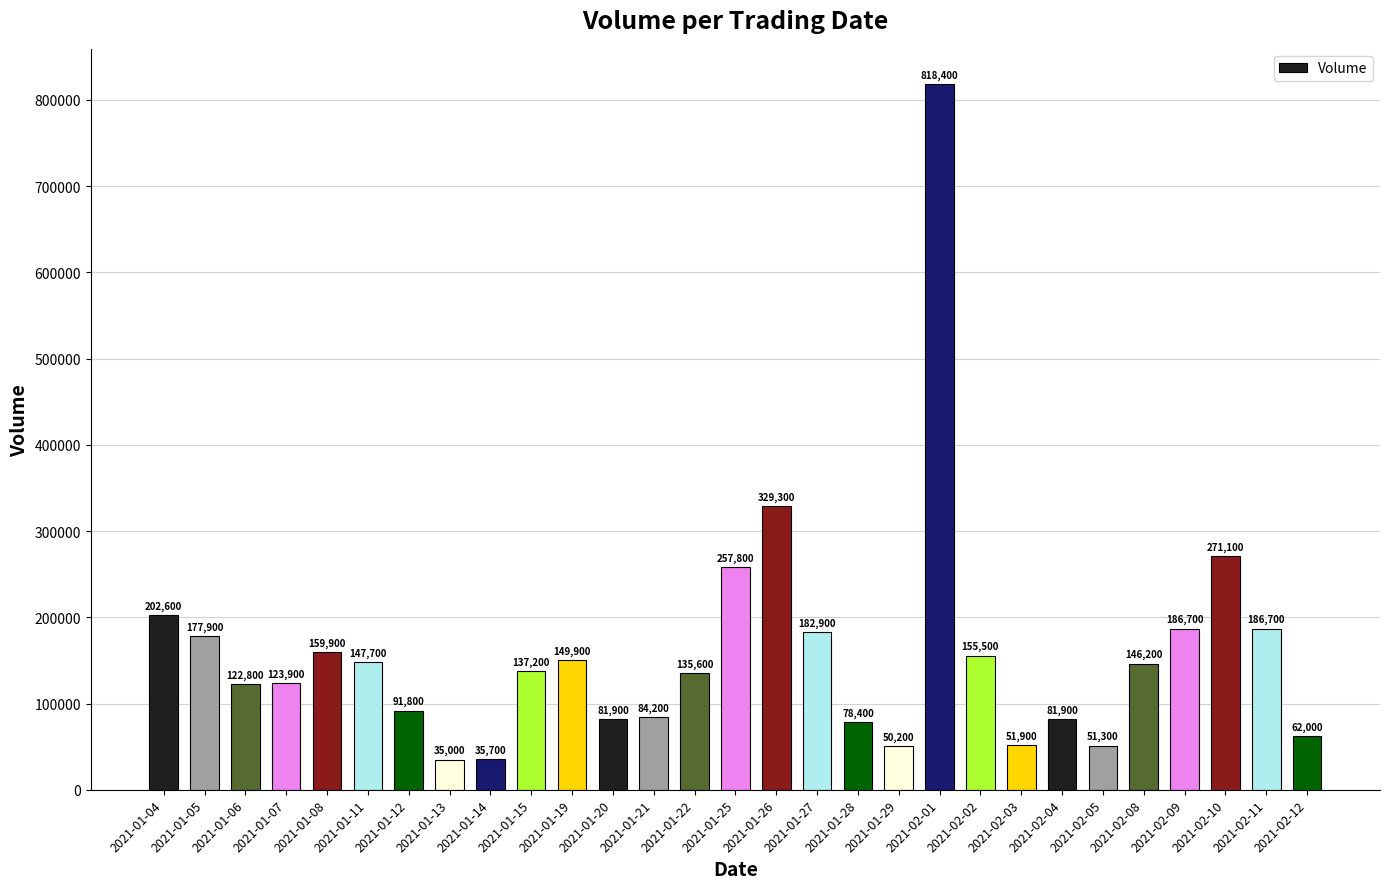

At which category does the chart reach its minimum across all series?

2021-01-13